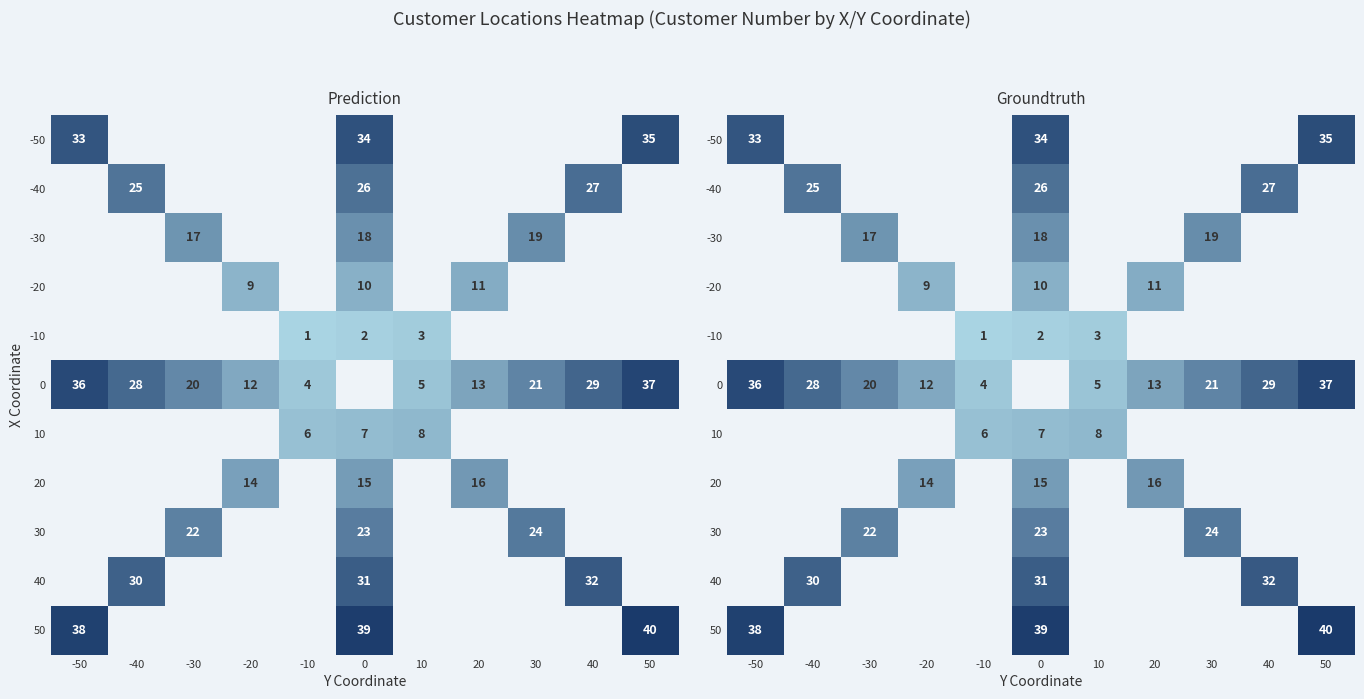

How many data points does each series have?

11